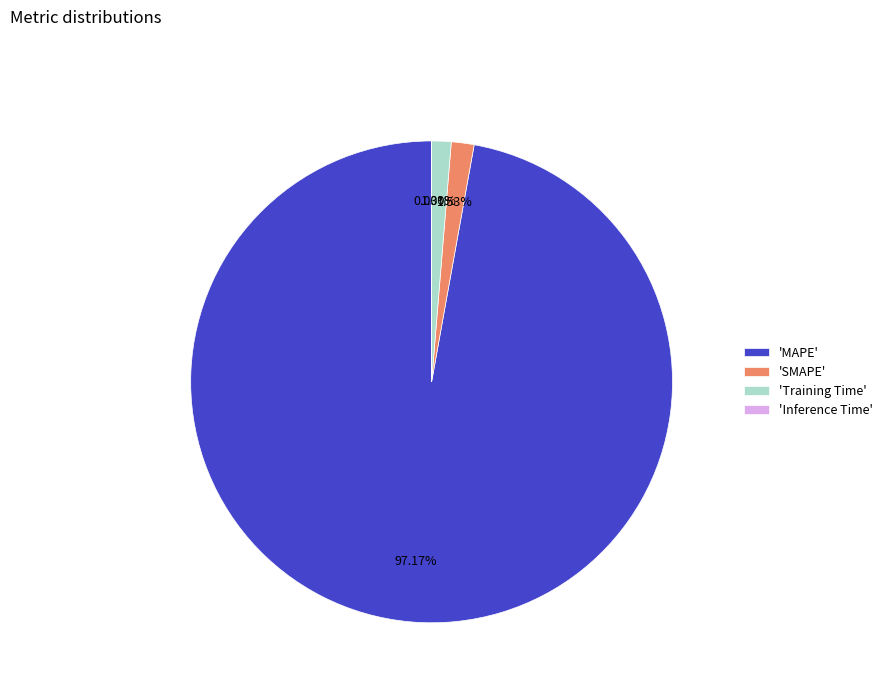

Between 'Training Time' and 'MAPE', which is larger?

'MAPE'